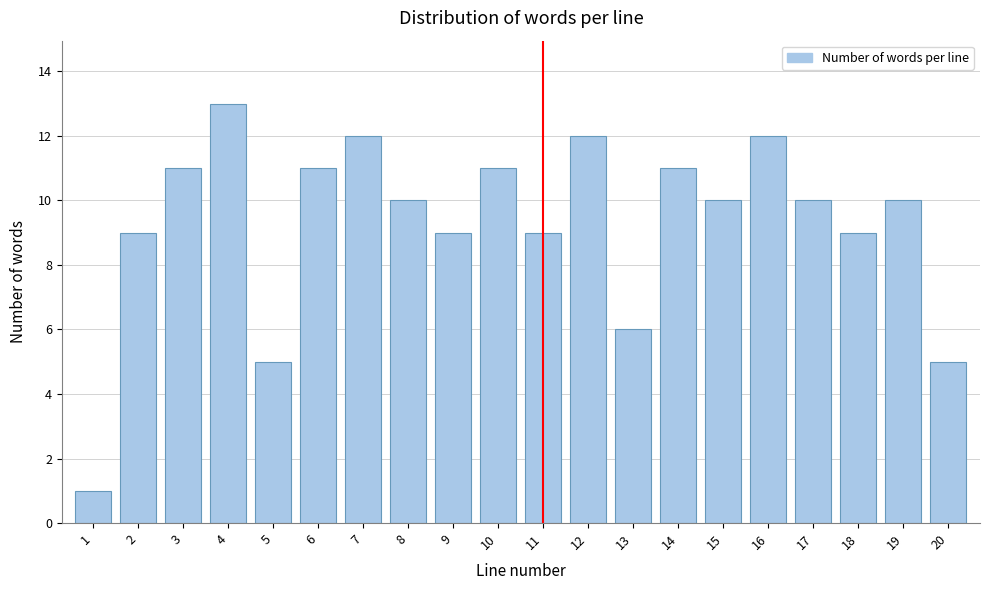

Reading right to left, extract all data points from this chart.

5	10	9	10	12	10	11	6	12	9	11	9	10	12	11	5	13	11	9	1